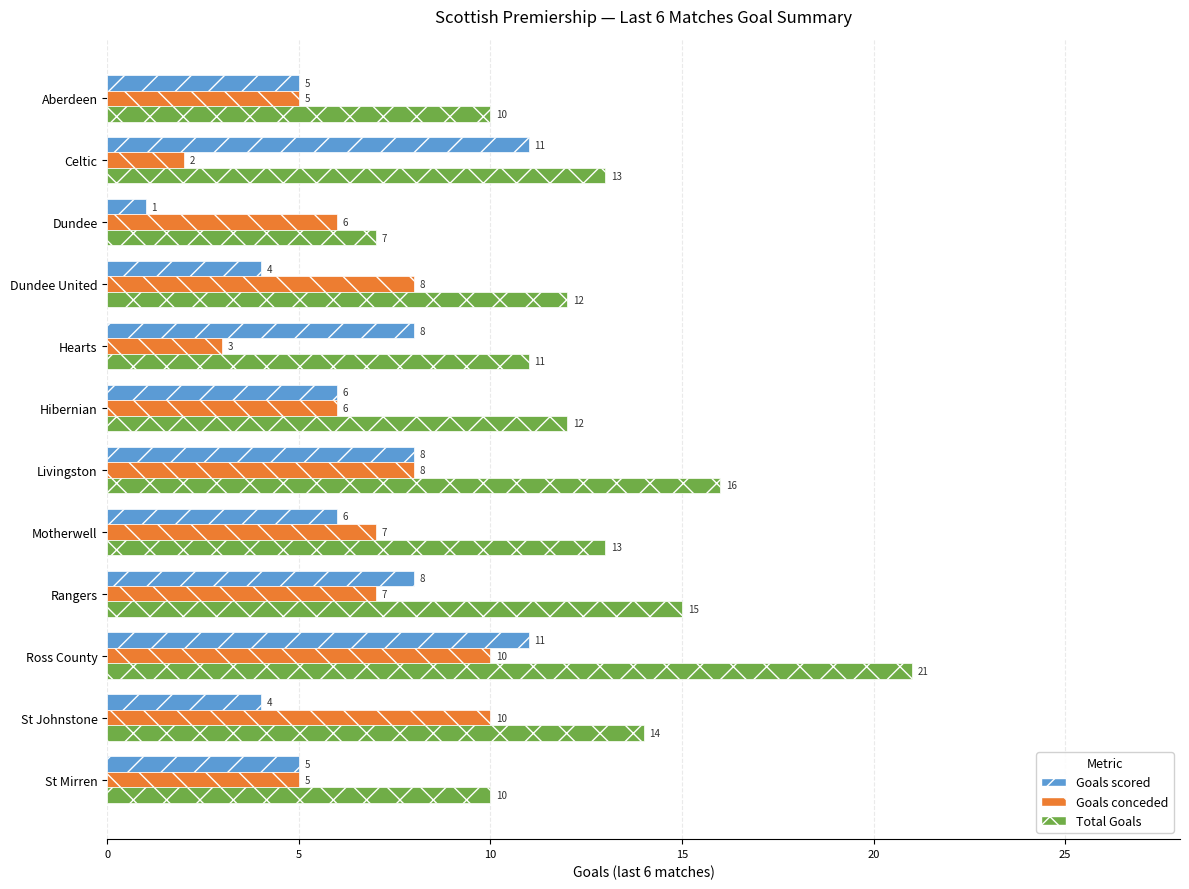

What is the average value of the Total Goals series?

13